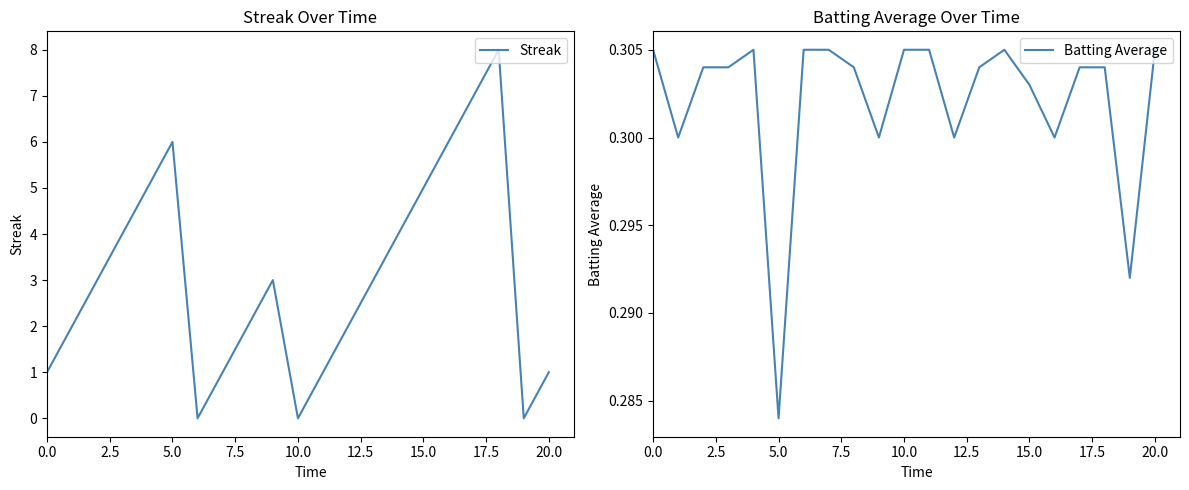

What is the value of the Streak point at the 14th from the left?

3.0